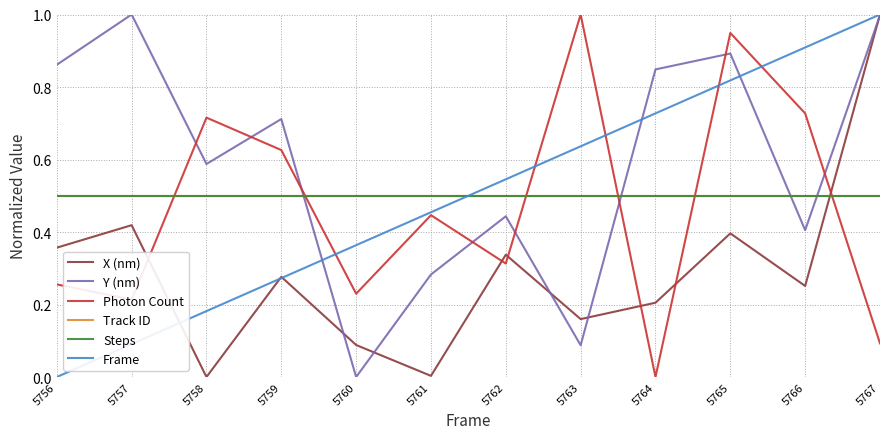

Between 5764 and 5765, which series saw the biggest shift?

Photon Count